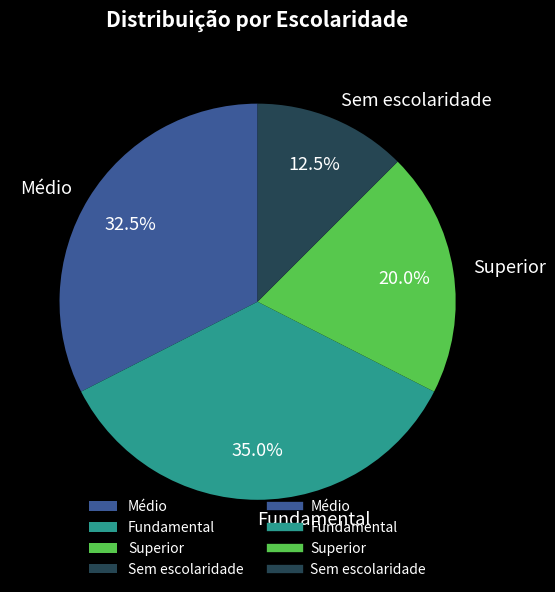

What percentage is the Fundamental slice, to the nearest percent?

35%